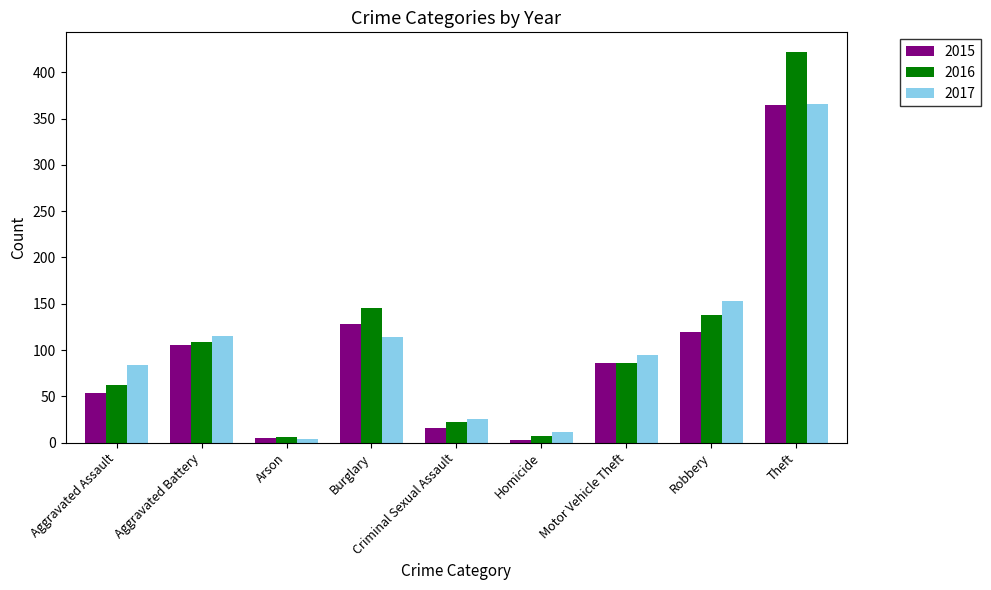

What position from the right is Burglary?

6